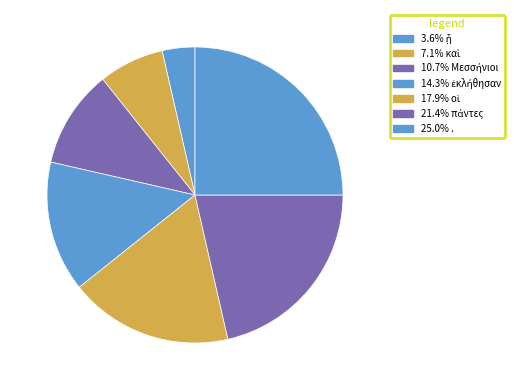

How many slices are in this pie chart?

7